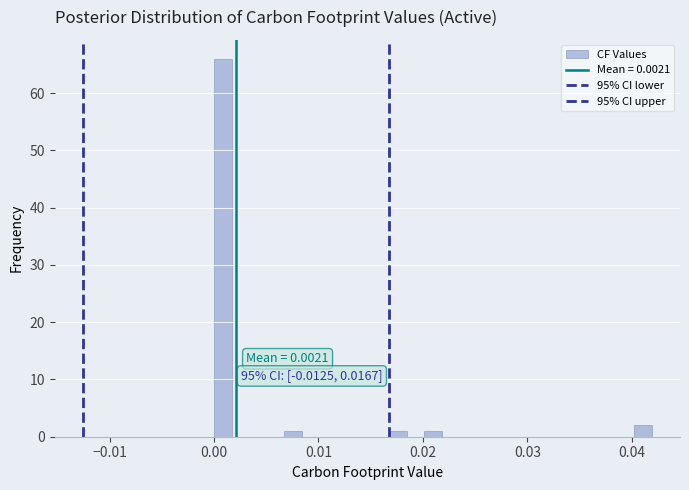

Read against the x-axis, roughly where is the centre of the tallest bar?

0.001